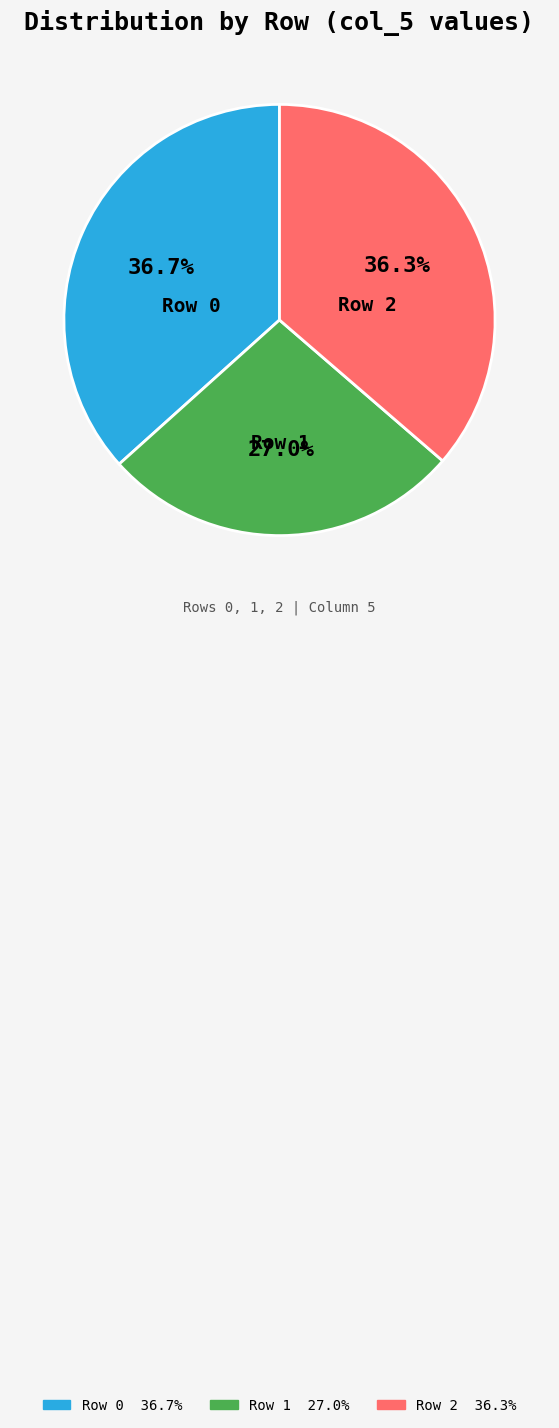

What percentage is the Row 2 slice, to the nearest percent?

36%